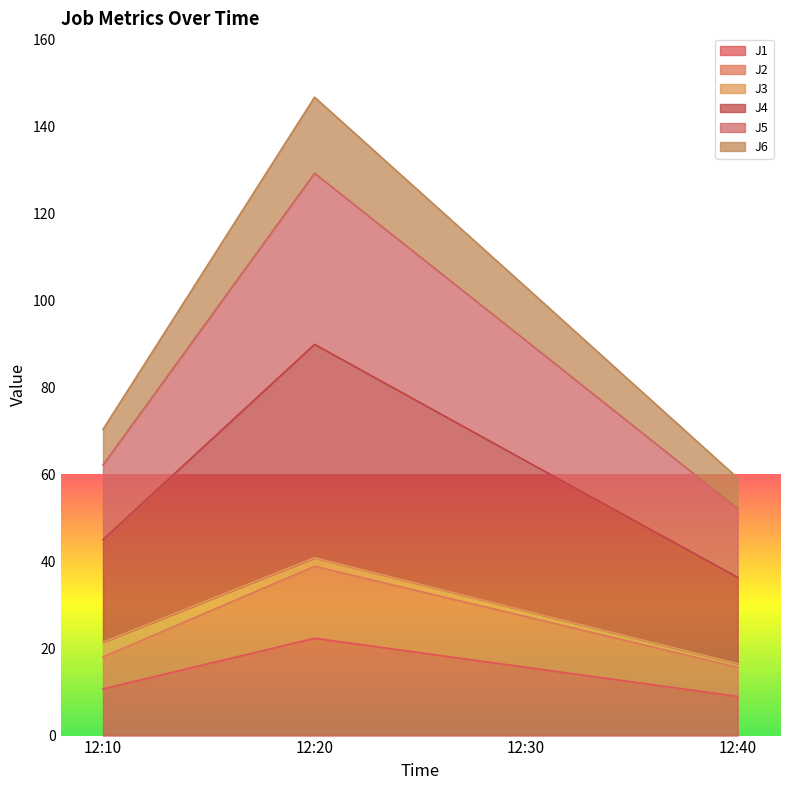

Where is the first local maximum for J2?

12:20